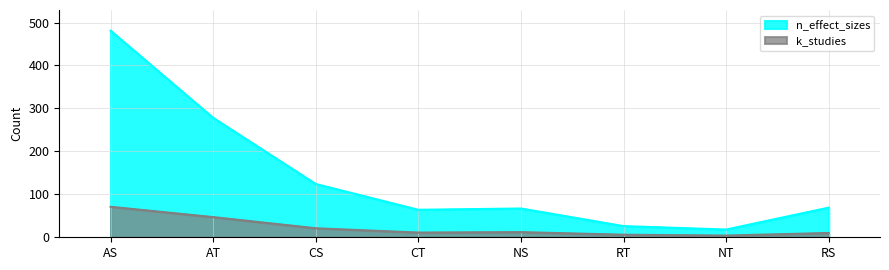

Is it true that n_effect_sizes equals 18 at NT?

True